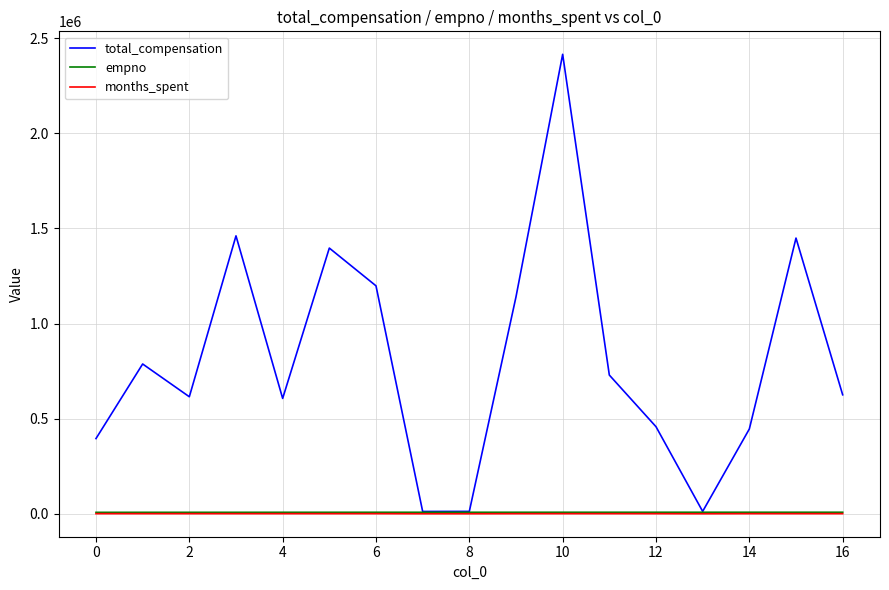

What is the greatest value displayed?

2415000